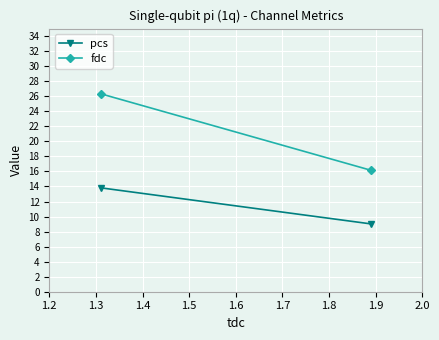

List the series in order of their peak value, lowest first.

pcs, fdc